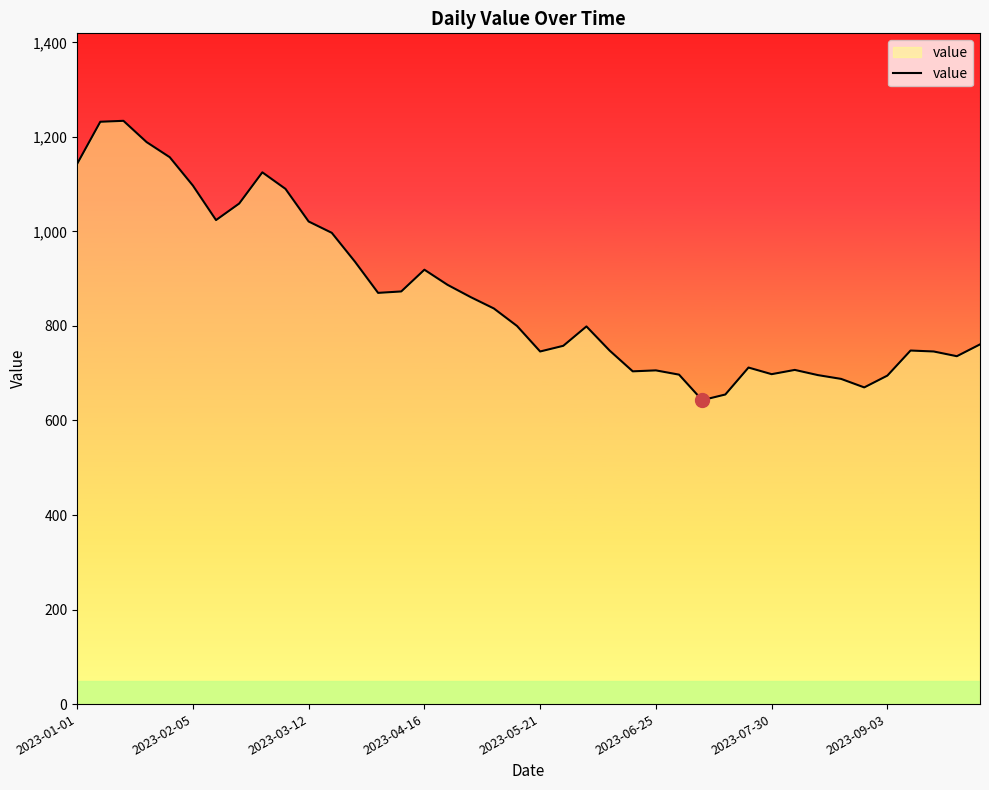

What is the minimum value shown in the chart?

643